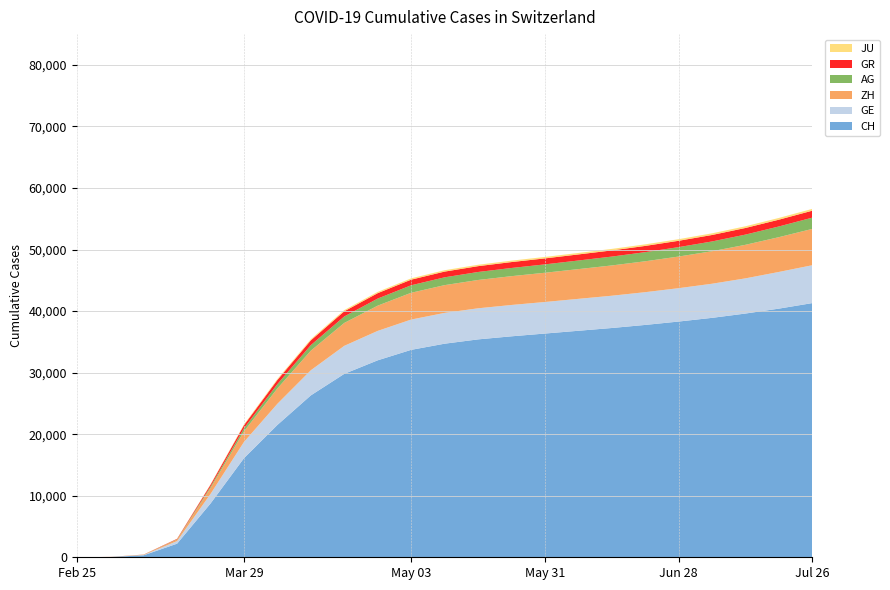

Reading left to right, list all the values displayed in this chart.

GE: 2020-02-25=0	2020-03-01=9	2020-03-08=44	2020-03-15=425	2020-03-22=1549	2020-03-29=2638	2020-04-05=3438	2020-04-12=4085	2020-04-19=4553	2020-04-26=4781	2020-05-03=4923	2020-05-10=5004	2020-05-17=5051	2020-05-24=5092	2020-05-31=5127	2020-06-07=5187	2020-06-14=5244	2020-06-21=5321	2020-06-28=5421	2020-07-05=5544	2020-07-12=5718	2020-07-19=5960	2020-07-26=6154
ZH: 2020-02-25=0	2020-03-01=7	2020-03-08=40	2020-03-15=250	2020-03-22=978	2020-03-29=1722	2020-04-05=2490	2020-04-12=3180	2020-04-19=3720	2020-04-26=4100	2020-05-03=4350	2020-05-10=4510	2020-05-17=4600	2020-05-24=4680	2020-05-31=4750	2020-06-07=4830	2020-06-14=4920	2020-06-21=5020	2020-06-28=5140	2020-07-05=5280	2020-07-12=5450	2020-07-19=5650	2020-07-26=5900
AG: 2020-02-25=0	2020-03-01=4	2020-03-08=14	2020-03-15=43	2020-03-22=235	2020-03-29=485	2020-04-05=700	2020-04-12=900	2020-04-19=1050	2020-04-26=1150	2020-05-03=1220	2020-05-10=1270	2020-05-17=1300	2020-05-24=1330	2020-05-31=1360	2020-06-07=1400	2020-06-14=1440	2020-06-21=1480	2020-06-28=1530	2020-07-05=1590	2020-07-12=1660	2020-07-19=1740	2020-07-26=1830
GR: 2020-02-25=0	2020-03-01=6	2020-03-08=18	2020-03-15=71	2020-03-22=284	2020-03-29=519	2020-04-05=680	2020-04-12=780	2020-04-19=840	2020-04-26=880	2020-05-03=910	2020-05-10=930	2020-05-17=945	2020-05-24=960	2020-05-31=972	2020-06-07=985	2020-06-14=1000	2020-06-21=1015	2020-06-28=1030	2020-07-05=1050	2020-07-12=1075	2020-07-19=1100	2020-07-26=1130
JU: 2020-02-25=0	2020-03-01=1	2020-03-08=5	2020-03-15=19	2020-03-22=61	2020-03-29=127	2020-04-05=160	2020-04-12=185	2020-04-19=200	2020-04-26=210	2020-05-03=218	2020-05-10=223	2020-05-17=227	2020-05-24=232	2020-05-31=237	2020-06-07=242	2020-06-14=248	2020-06-21=254	2020-06-28=261	2020-07-05=268	2020-07-12=276	2020-07-19=285	2020-07-26=295
CH: 2020-02-25=0	2020-03-01=37	2020-03-08=324	2020-03-15=2211	2020-03-22=8736	2020-03-29=16094	2020-04-05=21500	2020-04-12=26300	2020-04-19=29800	2020-04-26=32000	2020-05-03=33700	2020-05-10=34700	2020-05-17=35400	2020-05-24=35900	2020-05-31=36350	2020-06-07=36800	2020-06-14=37250	2020-06-21=37750	2020-06-28=38300	2020-07-05=38900	2020-07-12=39600	2020-07-19=40400	2020-07-26=41300